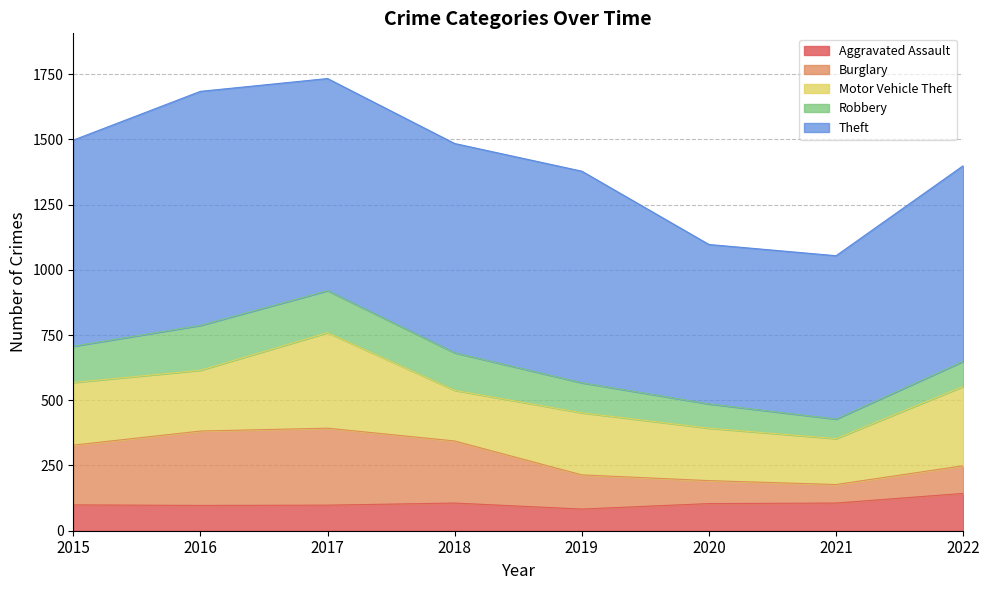

How many lines are shown in the chart?

5